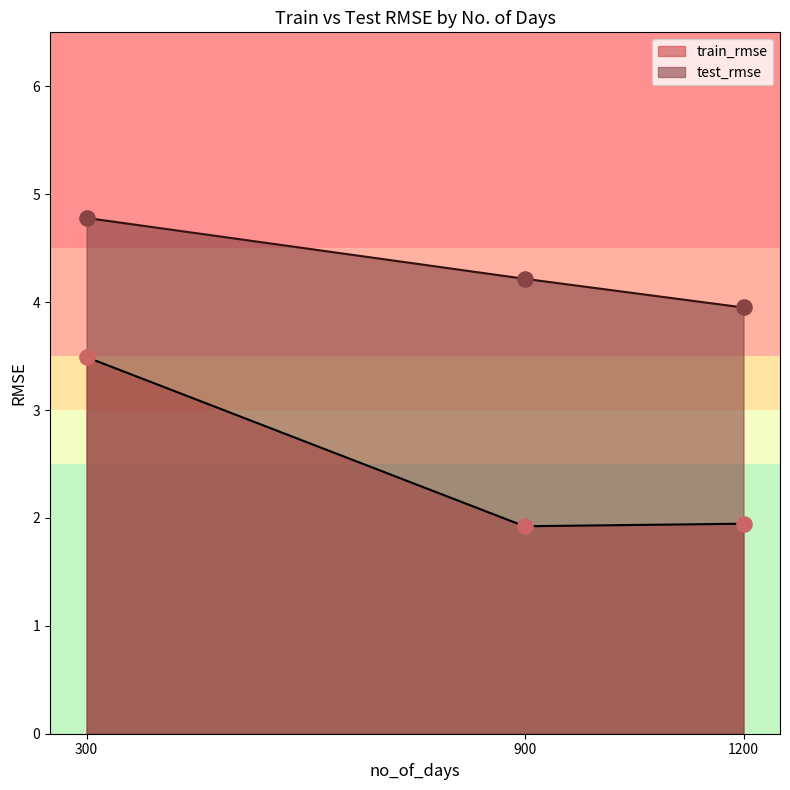

At how many categories does at least one series exceed 3?

3